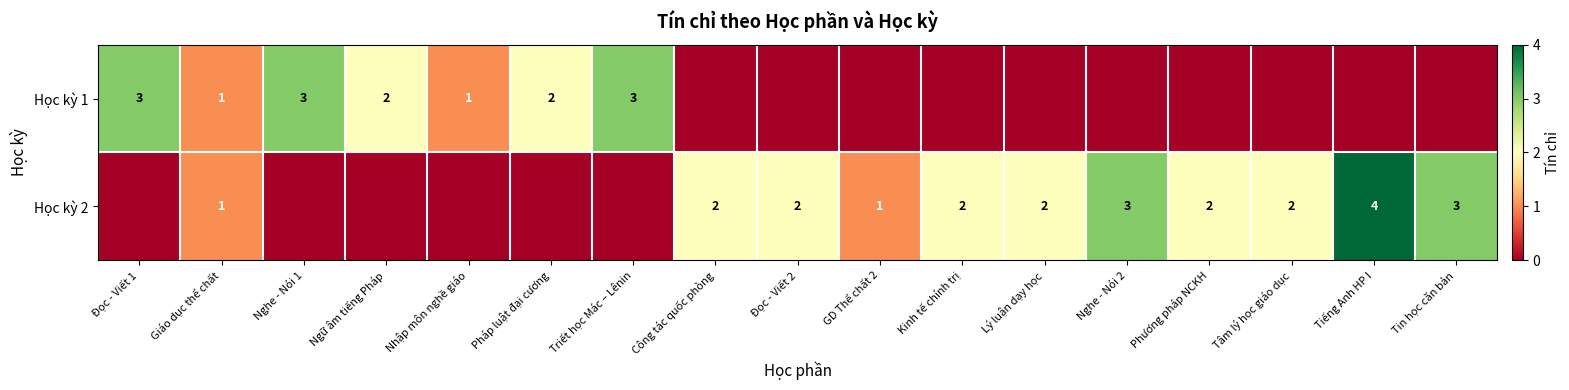

Which category has the lowest value across all series?

Công tác quốc phòng